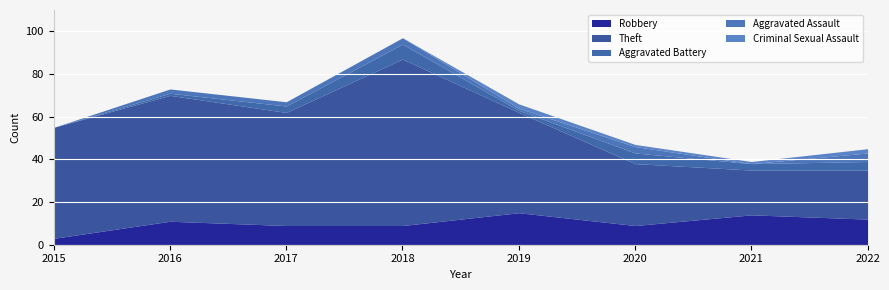

Count the number of data series in this chart.

5